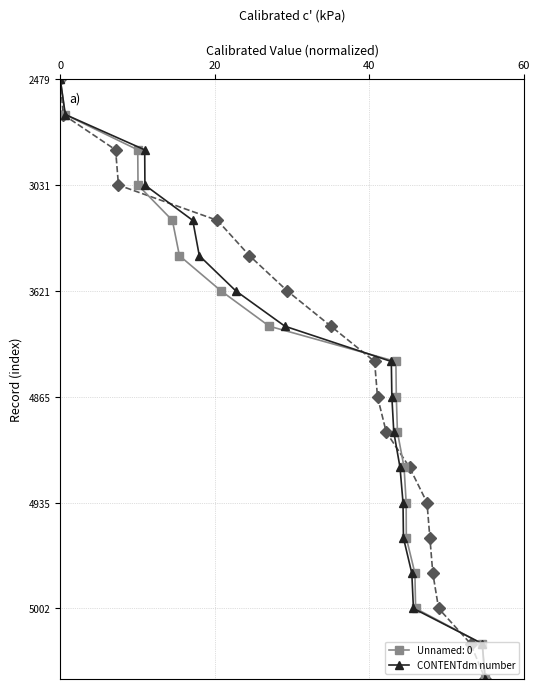

Is this an area chart (filled region under the line)?

No